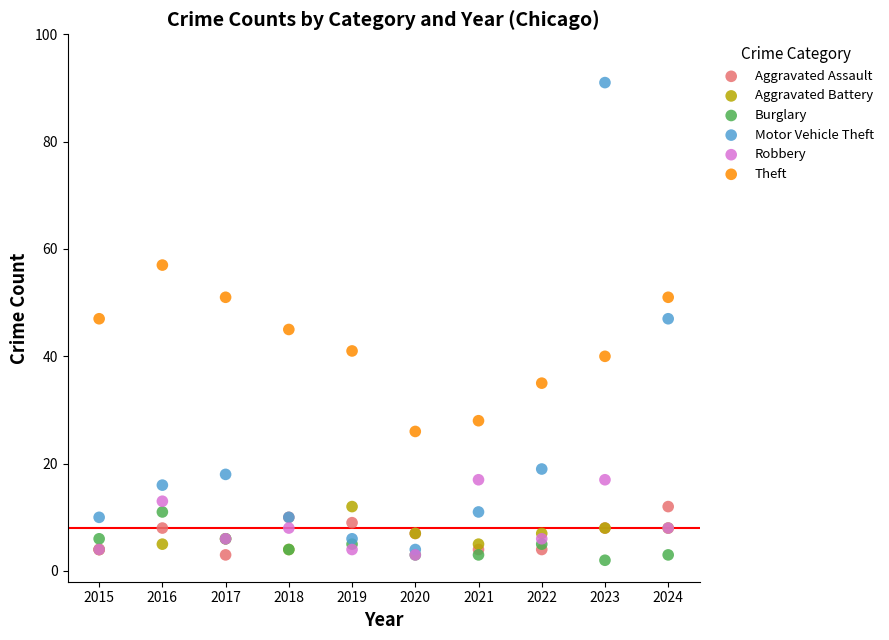

Which series reaches the minimum Y coordinate?

Burglary